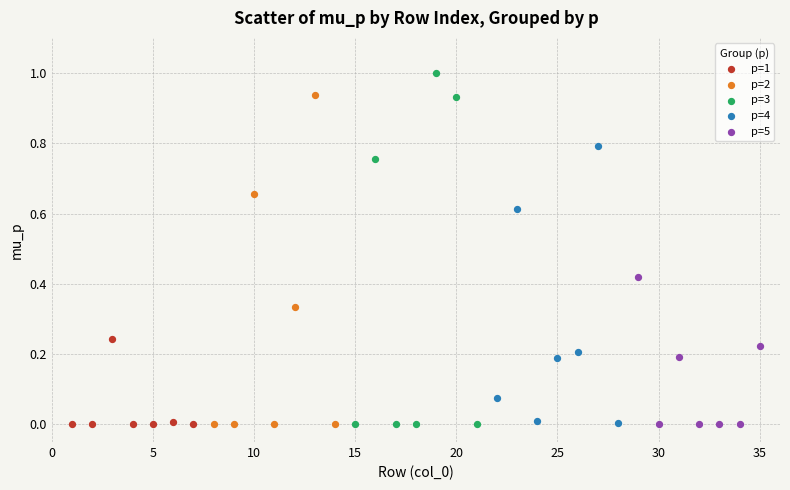

What are all the series names shown in the legend?

p=1, p=2, p=3, p=4, p=5